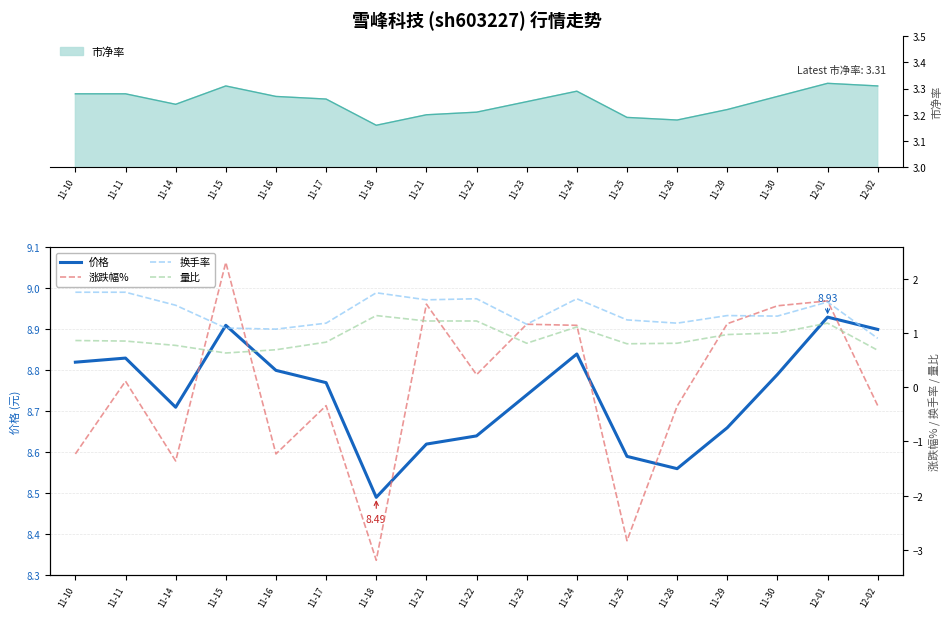

True or false: 换手率 and 价格 cross at least once.

False